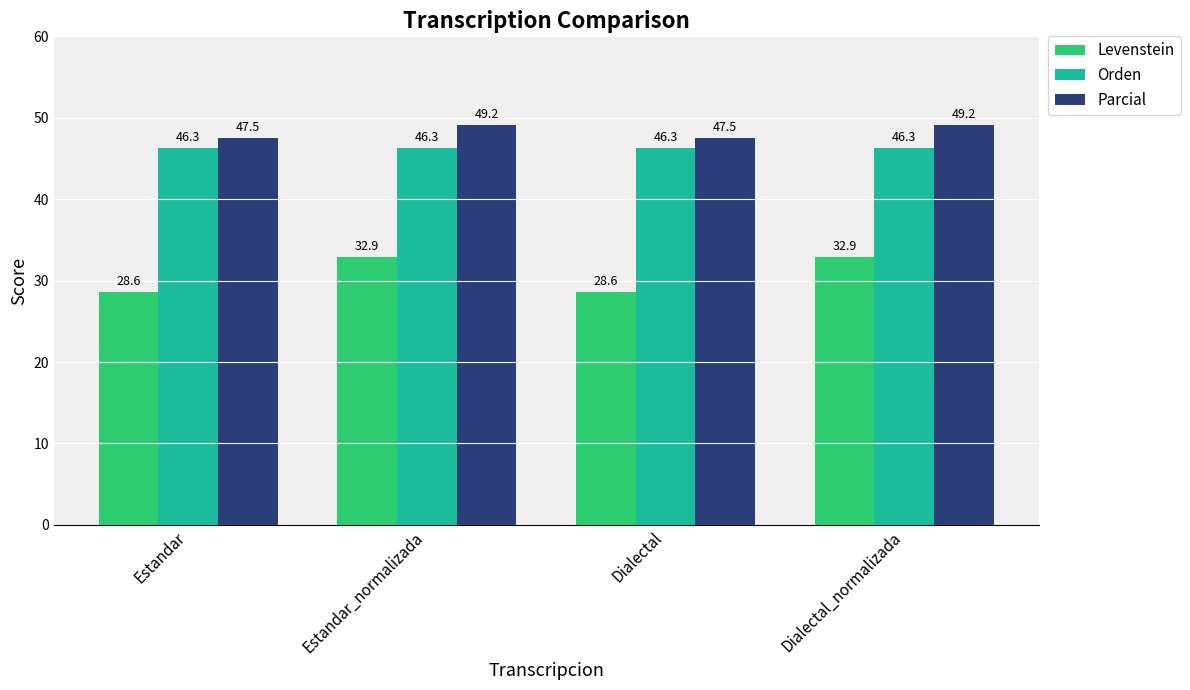

What is the minimum value shown in the chart?

28.6